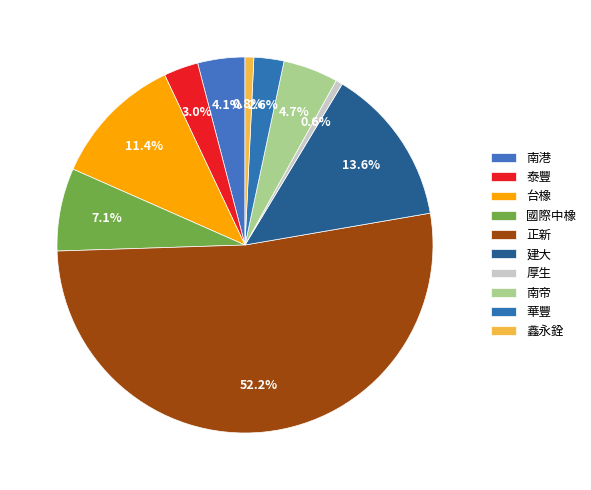

How much of the chart is everything except 建大?

86.4%